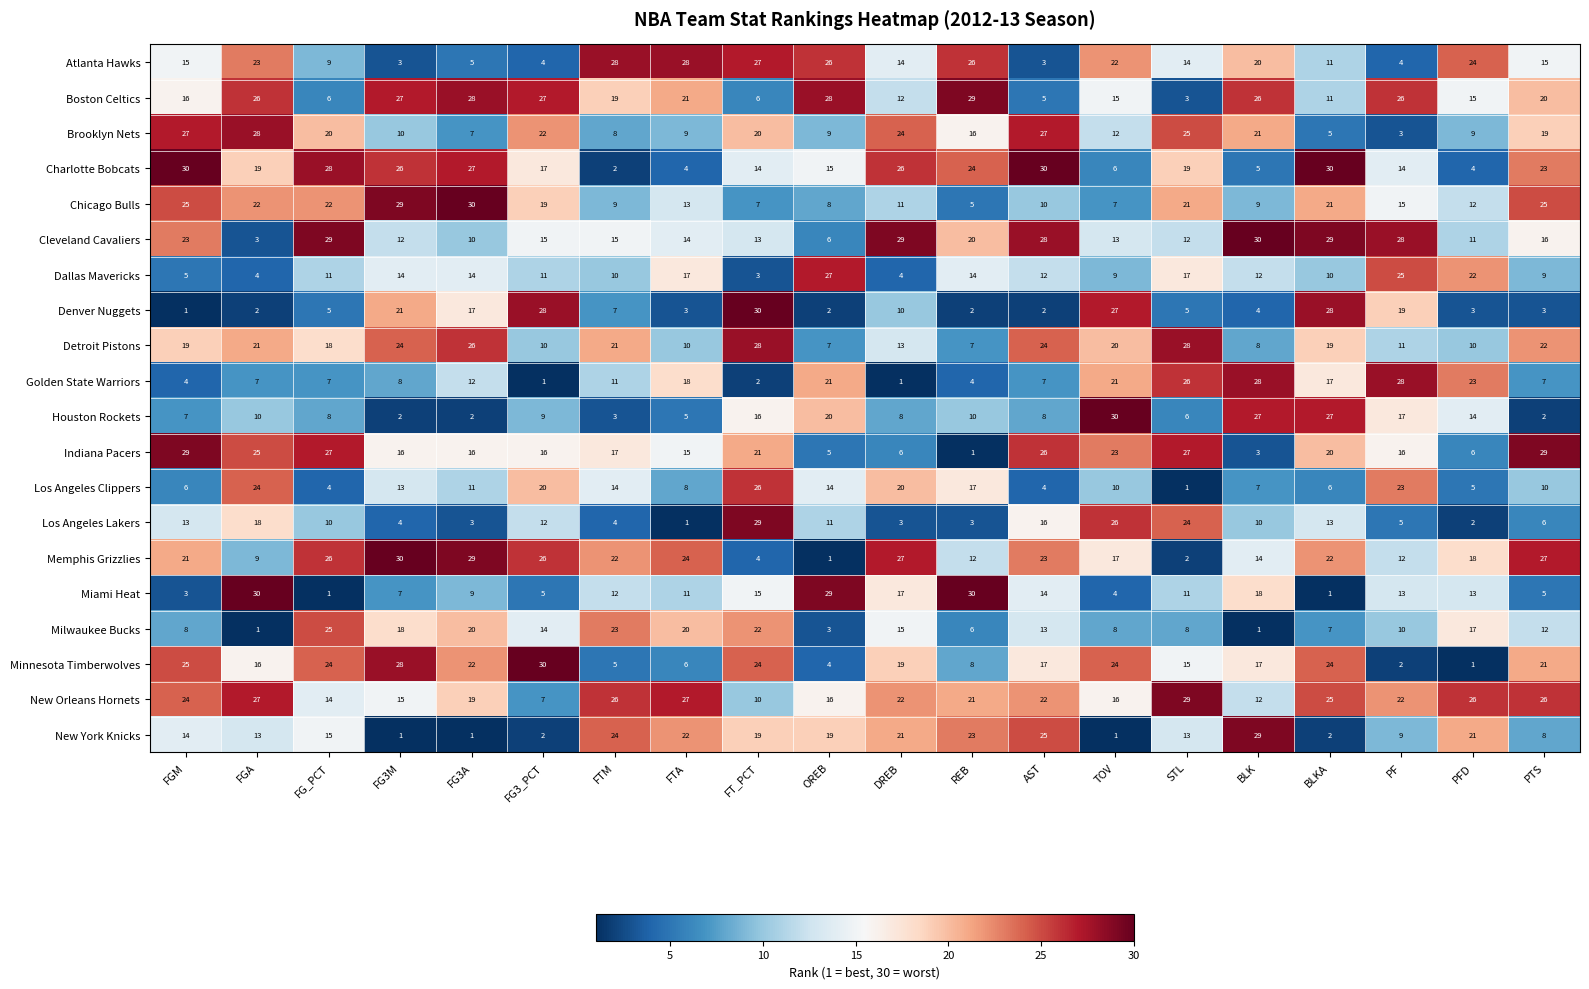

What is the approximate value of Golden State Warriors at REB, to the nearest 5?

5